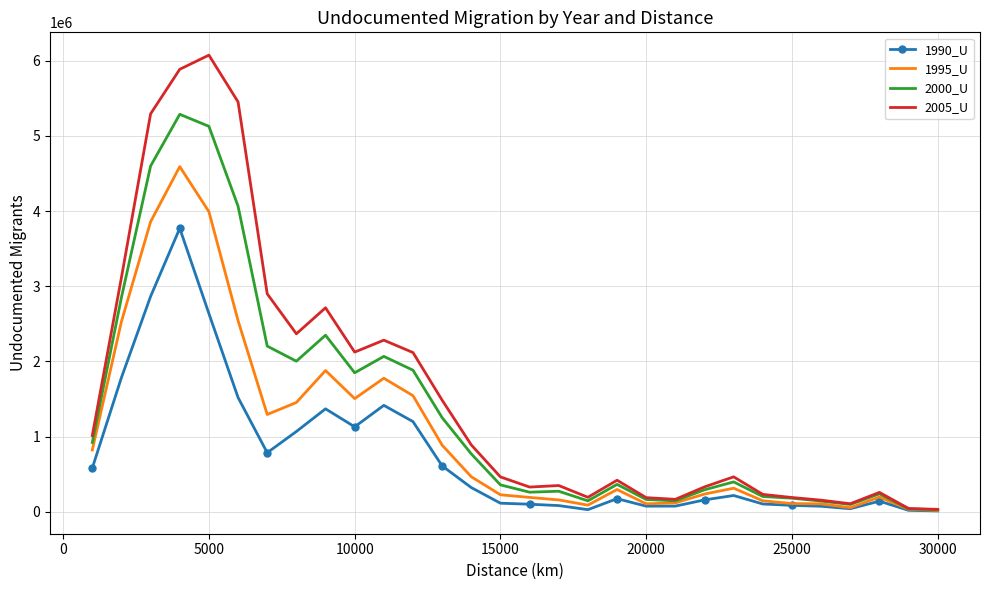

What is the difference between the maximum and minimum values in the 2000_U series?

5259726